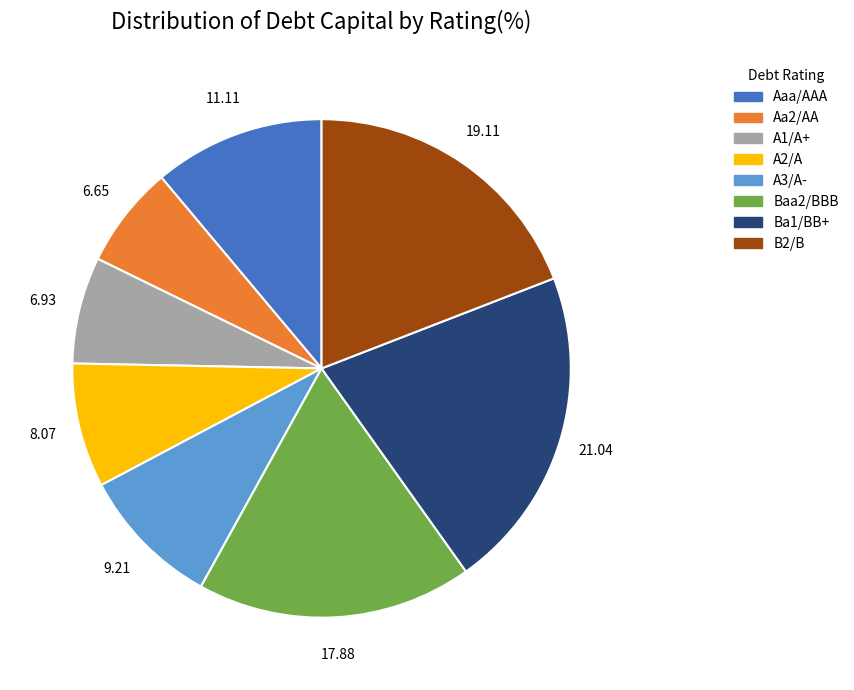

Do B2/B and Aa2/AA together represent more than half of the pie?

No